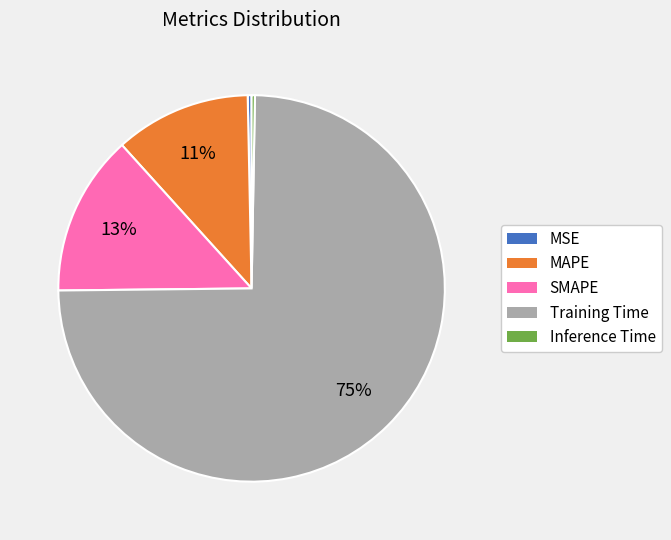

Which slice is the largest?

Training Time